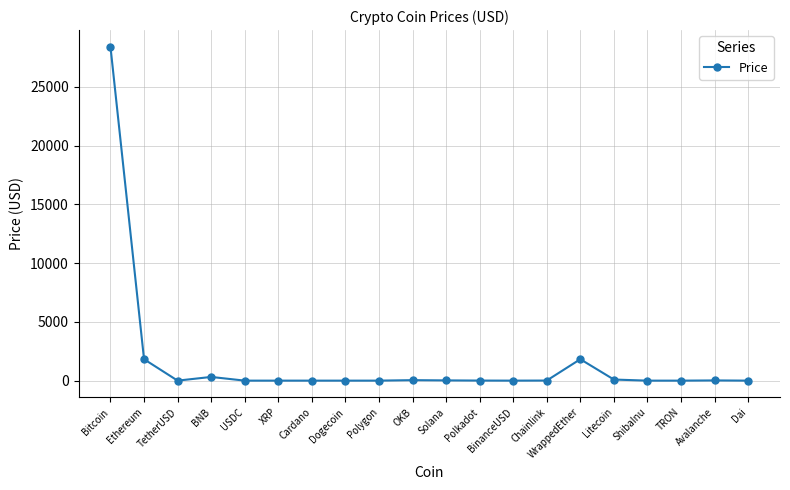

What position from the right is Ethereum?

19